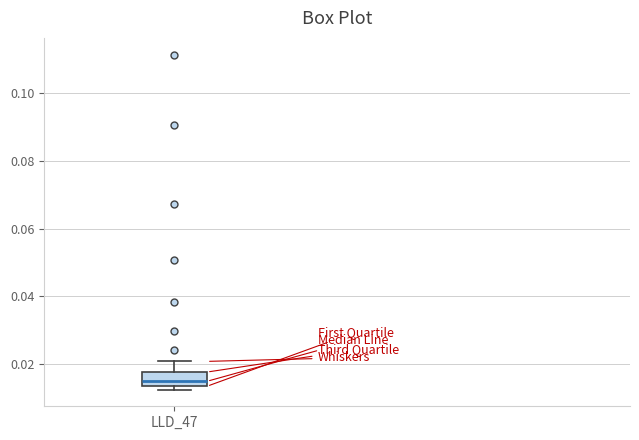

Where is the upper edge of the box for LLD_47 on the y-axis? The values are not printed on the chart, so give them approximately, as read against the axis.

0.018